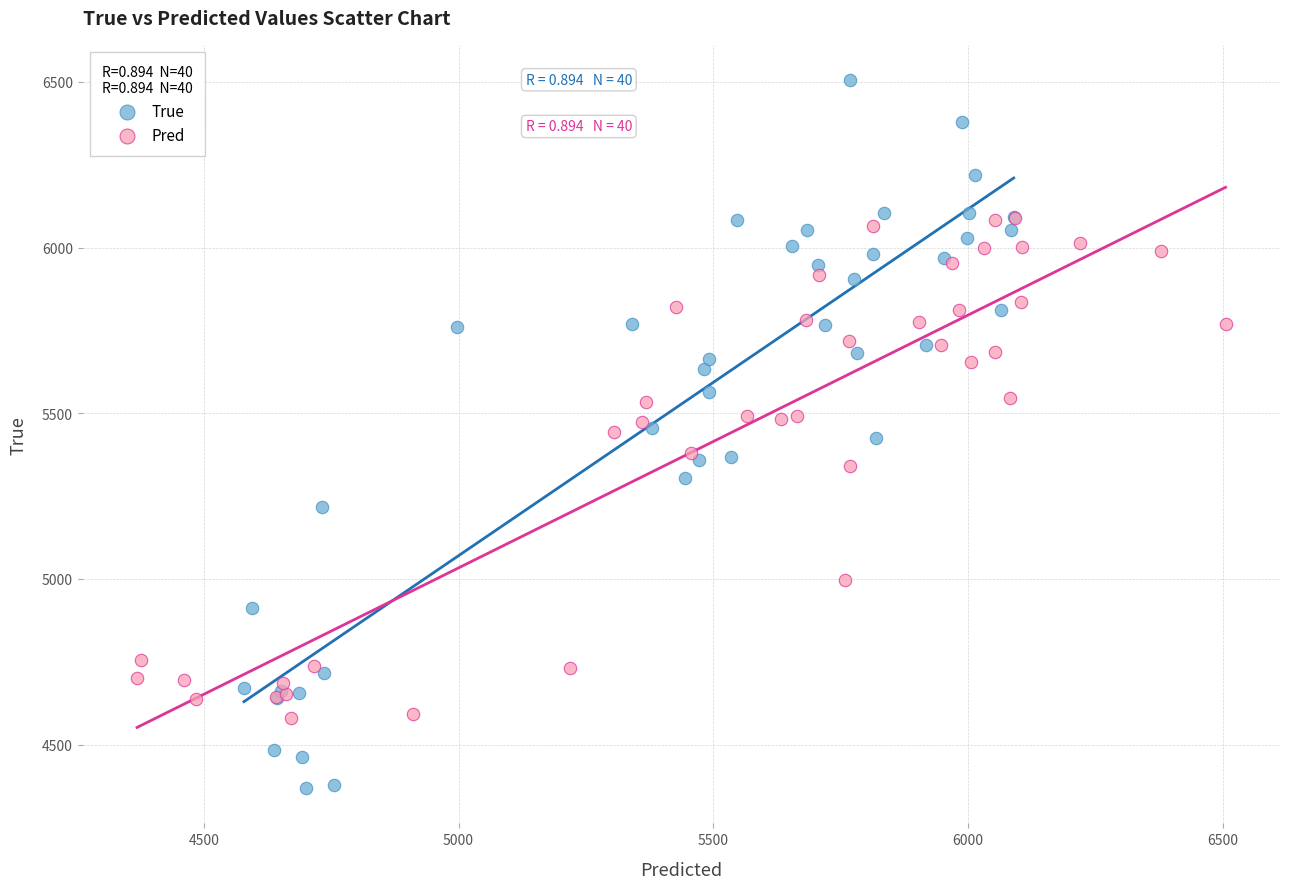

What are all the series names shown in the legend?

True, Pred